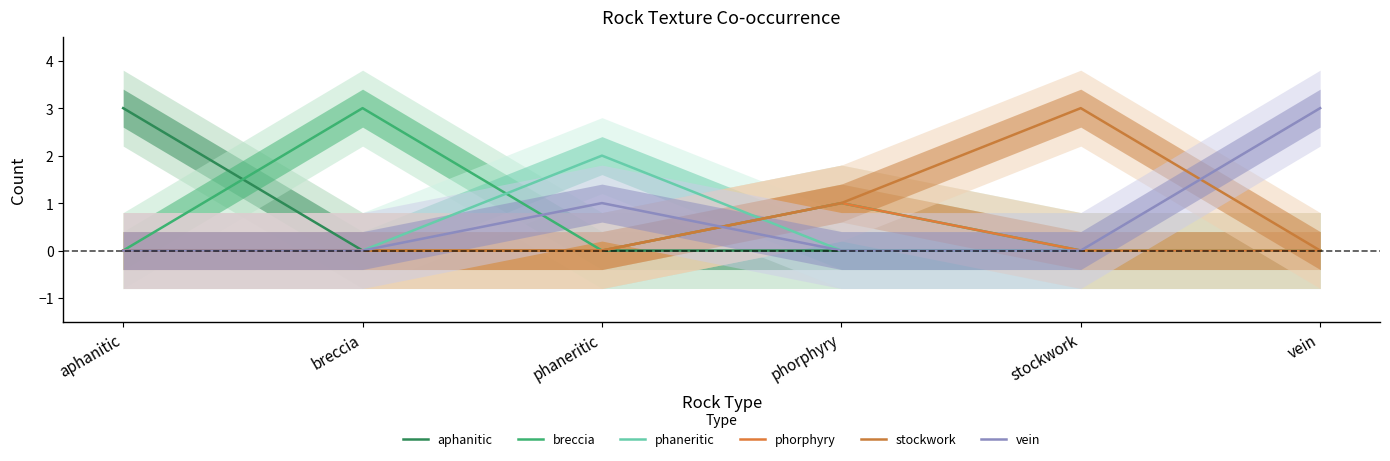

Between phaneritic and vein, which series saw the biggest shift?

phaneritic